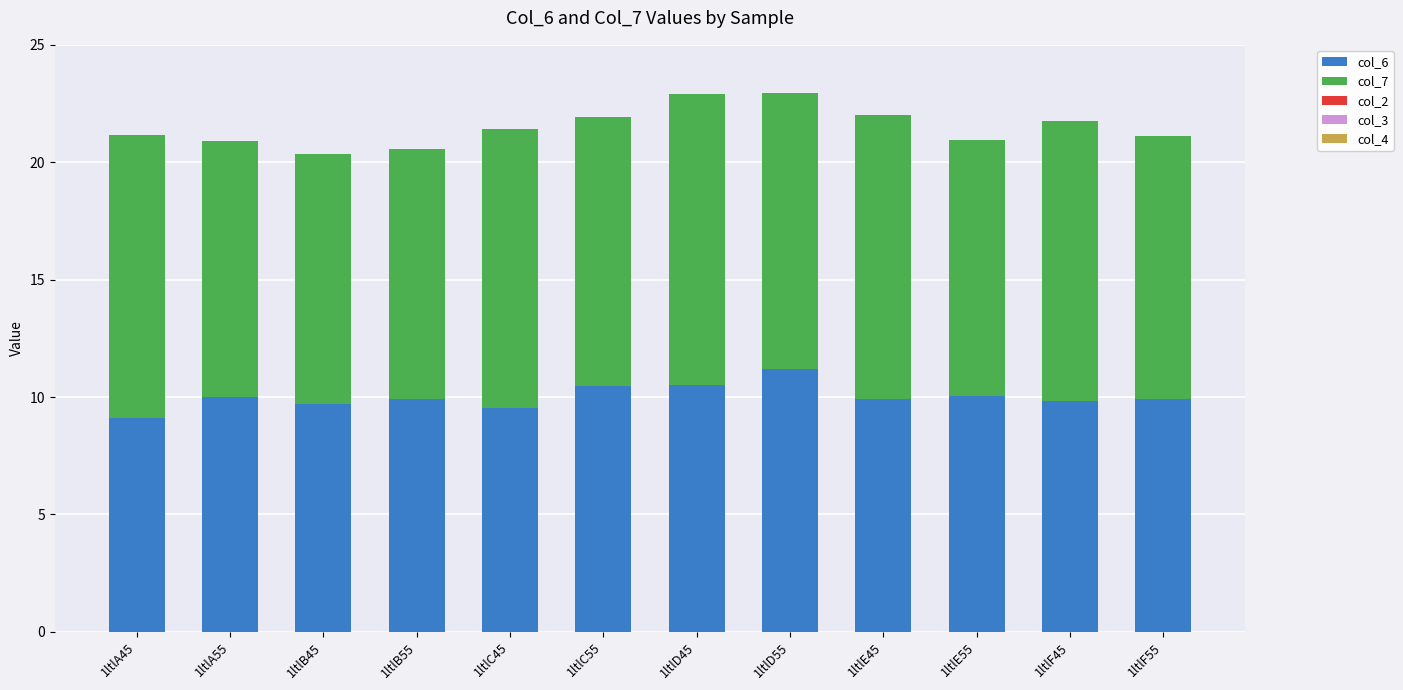

What is the average value of the col_6 series?

10.0